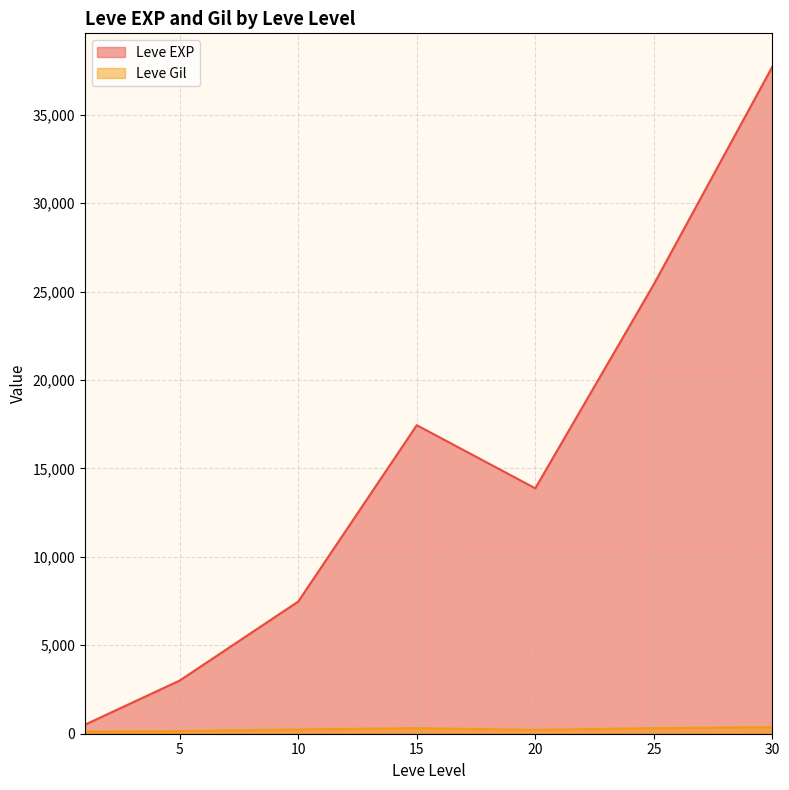

At which category is the sum across all series the highest?

30